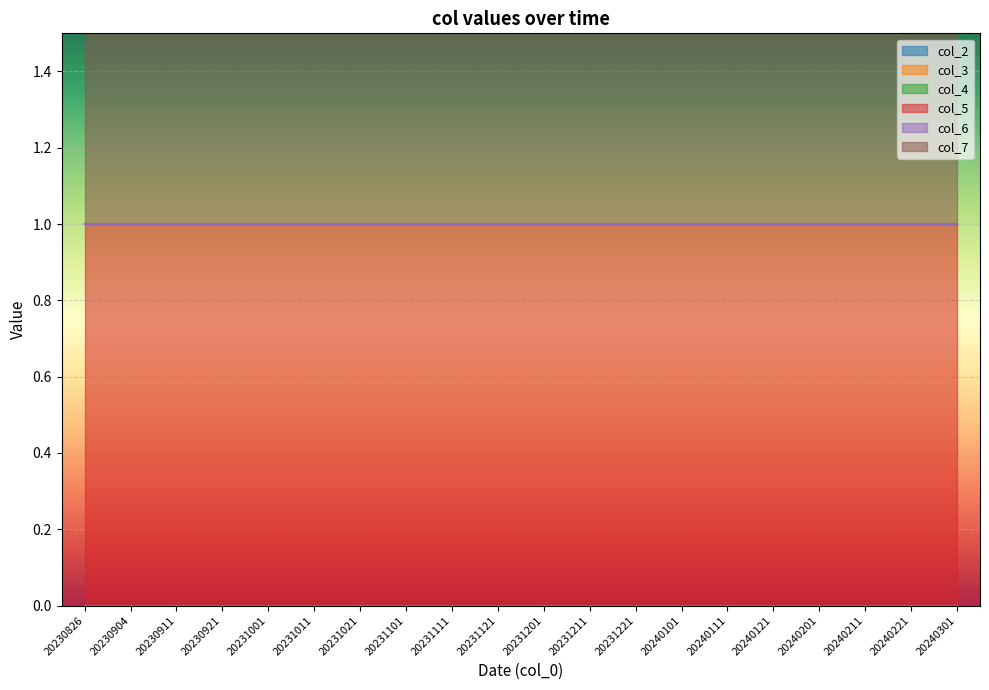

Which label corresponds to the smallest value in the chart?

20230826